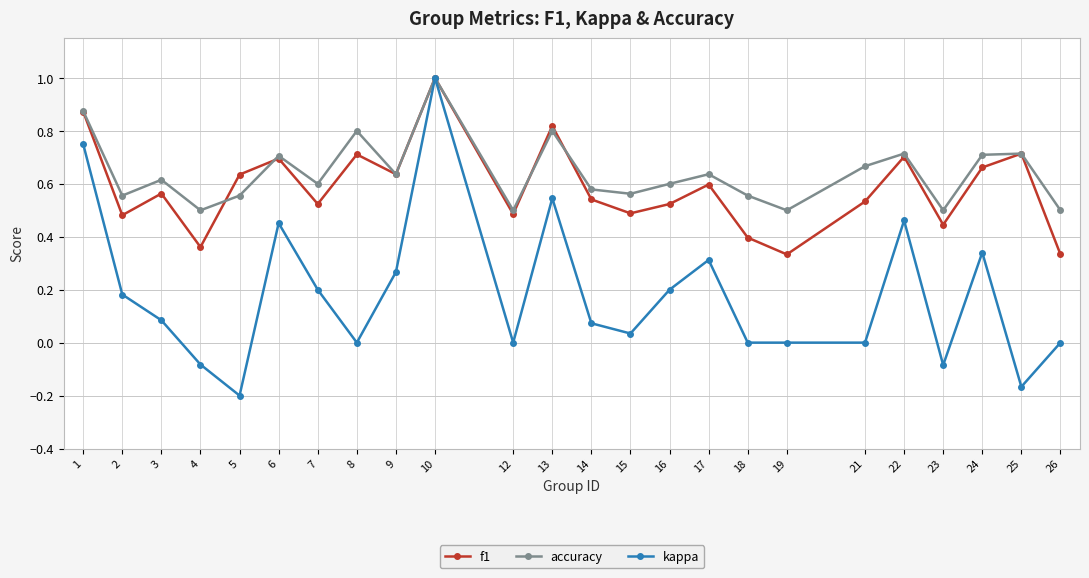

At 4, list the series in order from smallest to largest.

kappa, f1, accuracy